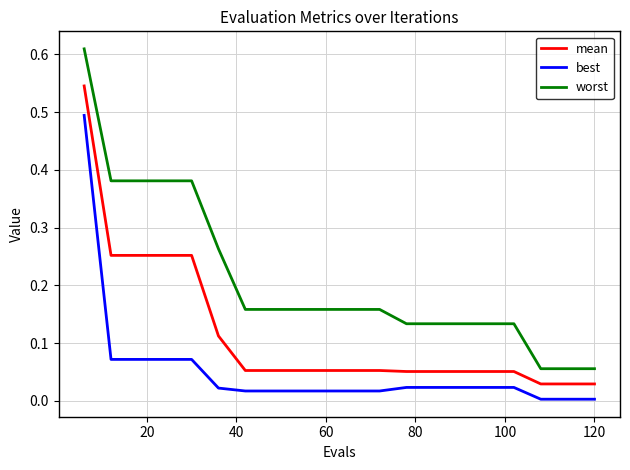

Which series has the largest total across all categories?

worst